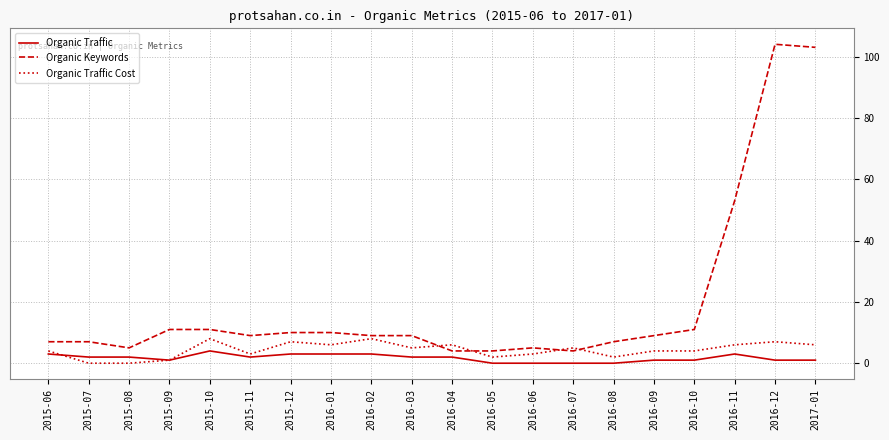

Where is the first local maximum for Organic Traffic Cost?

2015-10